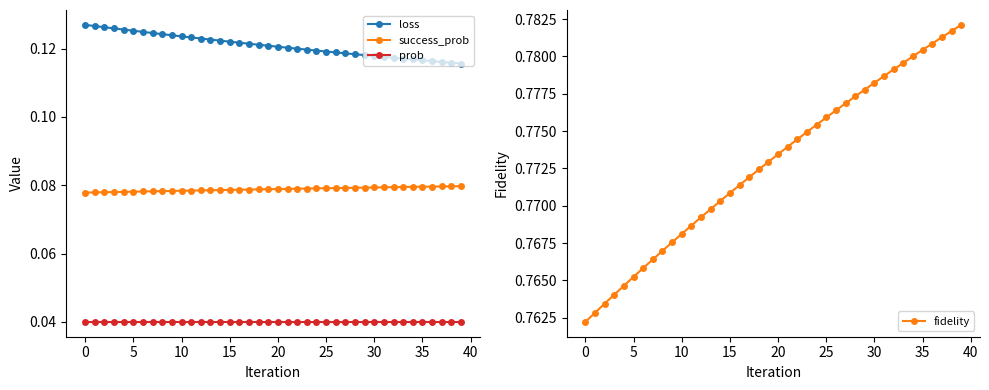

At which category does the chart reach its peak across all series?

39